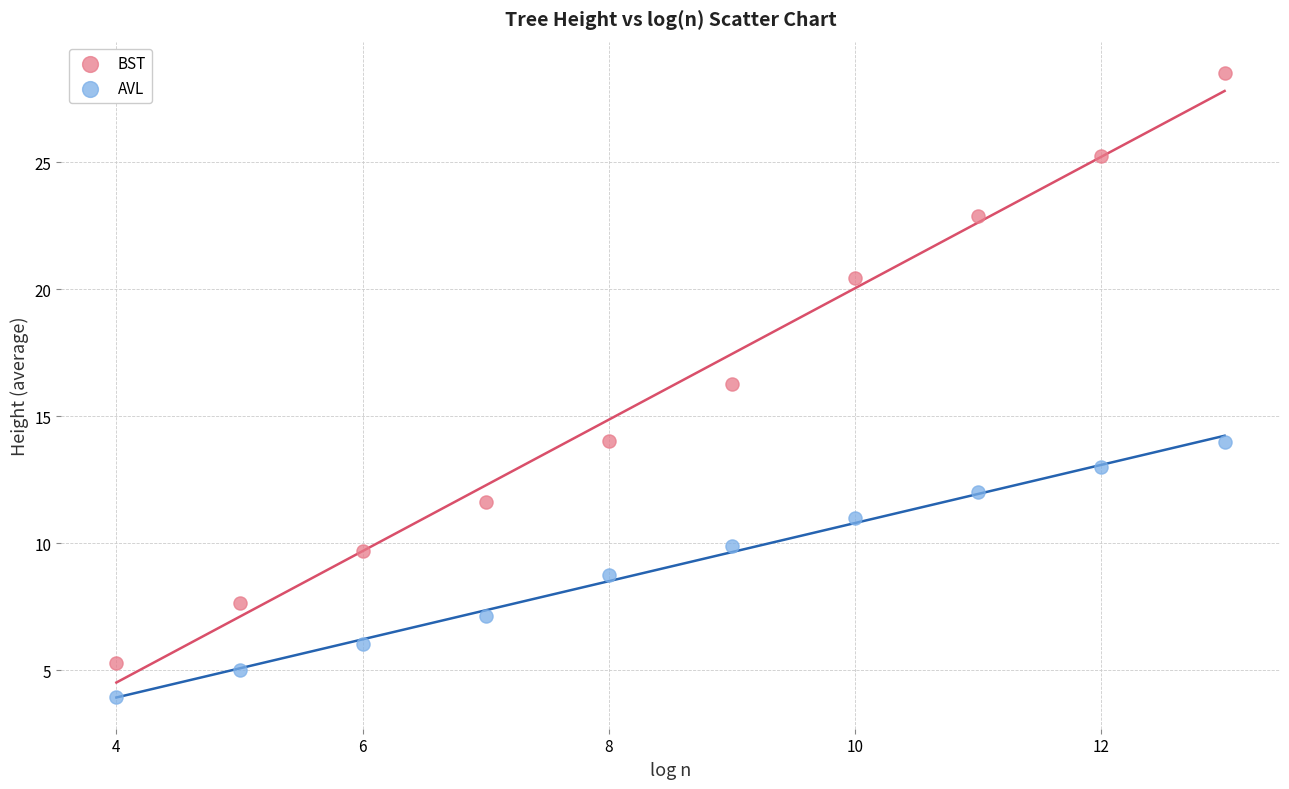

Which series contains the highest Y value?

BST